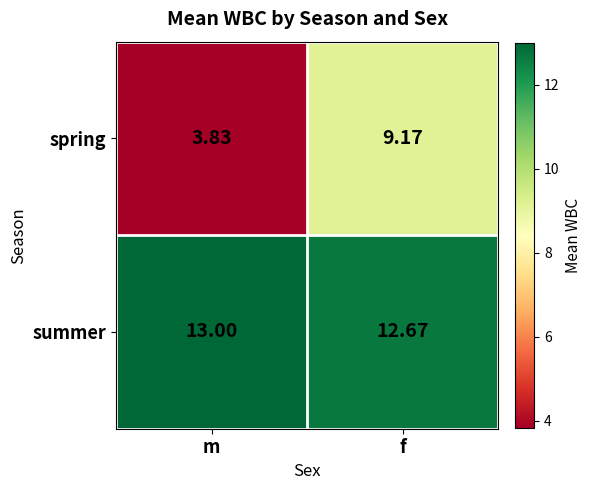

Is the value of spring at m greater than the value of summer at m?

No